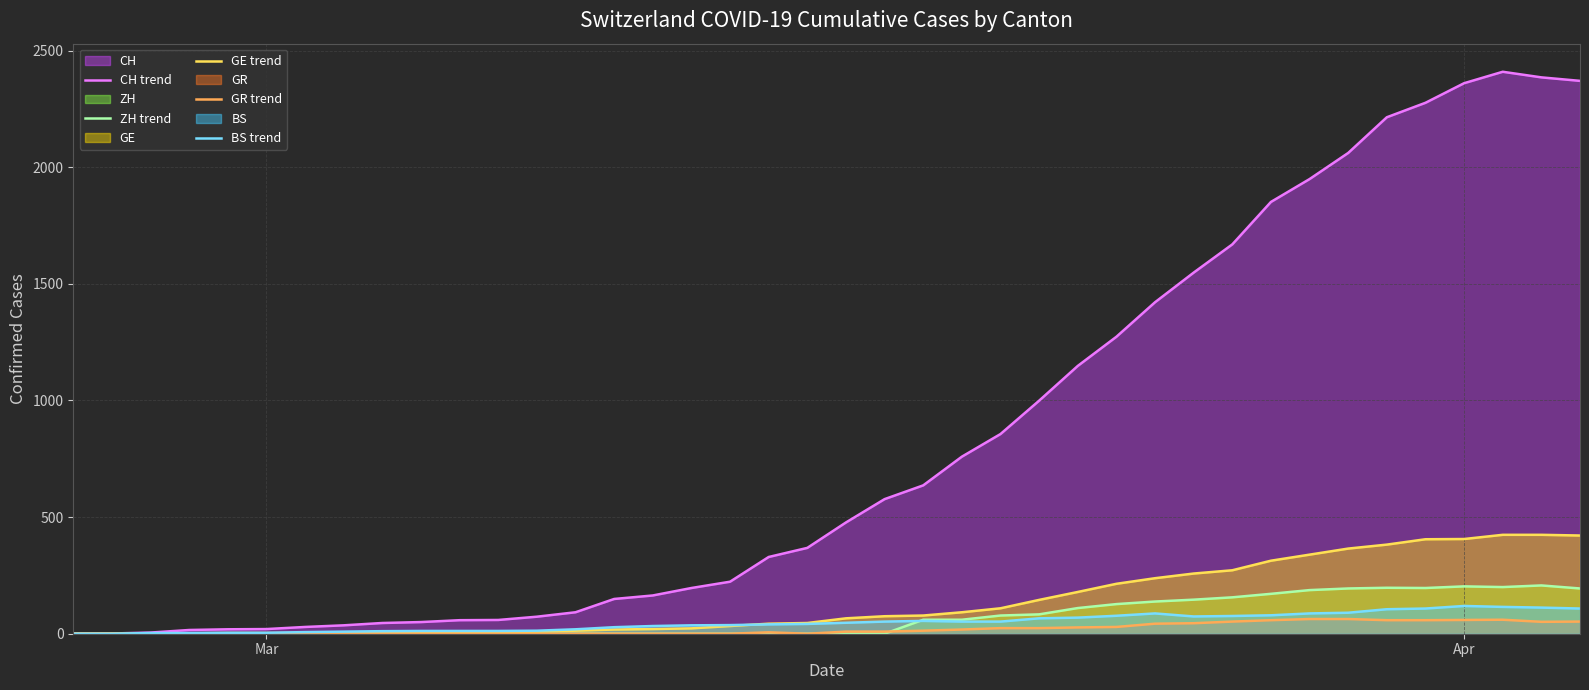

Which series has the largest range (max minus min)?

CH trend